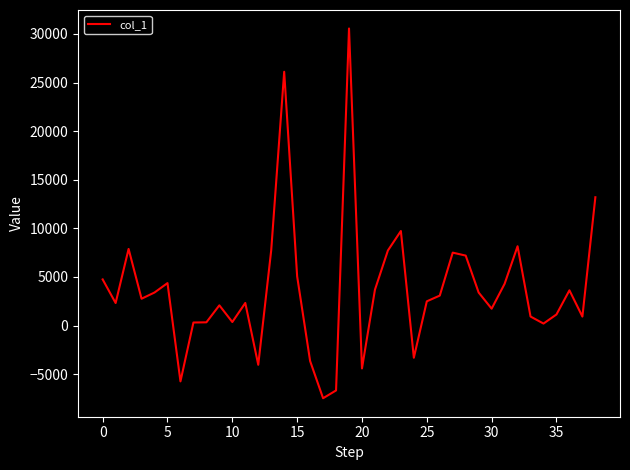

What is the greatest value displayed?

30564.0